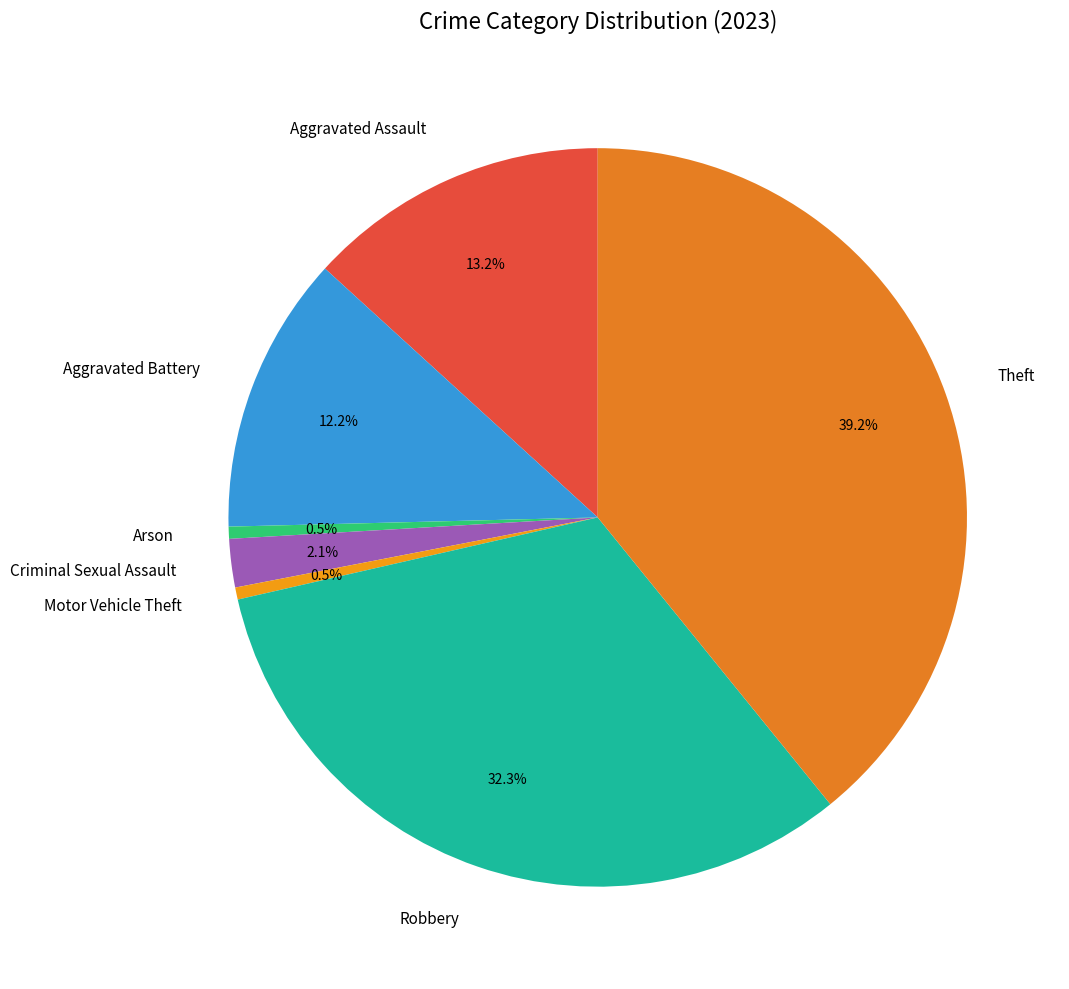

Is it true that Criminal Sexual Assault is 2% of the pie?

True